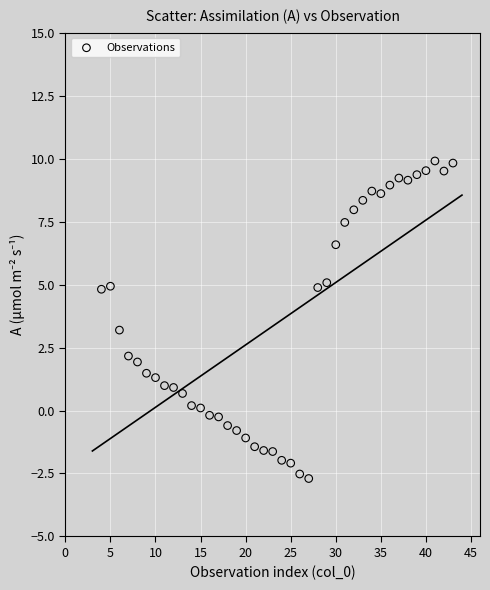

What is the range of X values (max minus min)?

39.0